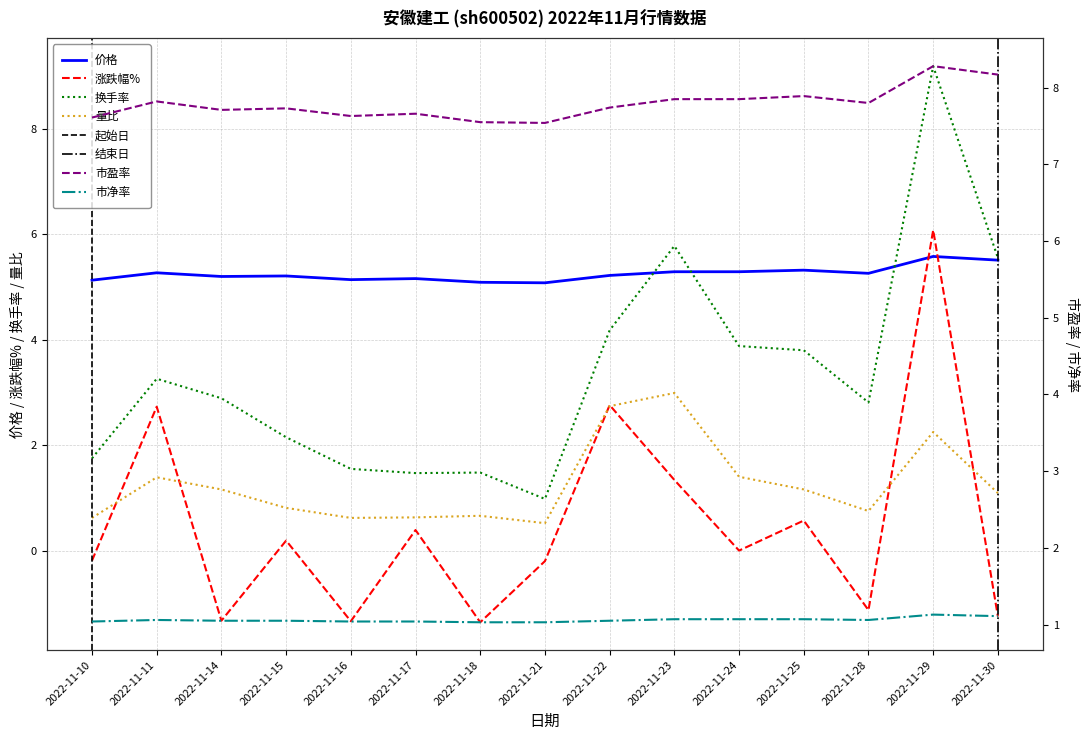

What is the sum of all 市盈率 values?

116.8